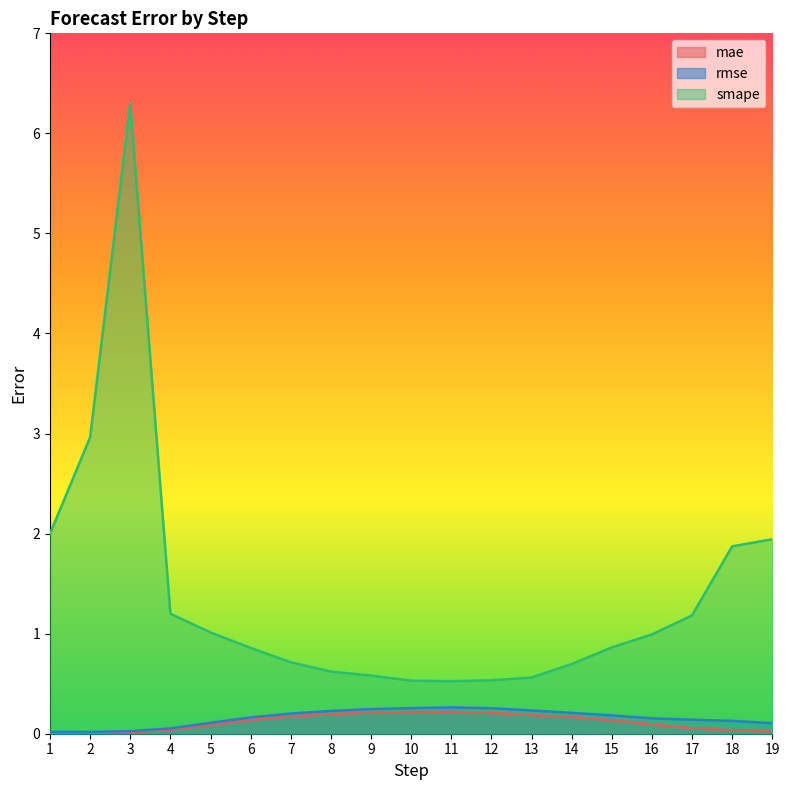

Reading left to right, extract all data points from this chart.

mae: 1=0.0	2=0.0	3=0.0	4=0.0	5=0.1	6=0.1	7=0.2	8=0.2	9=0.2	10=0.2	11=0.2	12=0.2	13=0.2	14=0.2	15=0.1	16=0.1	17=0.1	18=0.0	19=0.0
rmse: 1=0.0	2=0.0	3=0.0	4=0.1	5=0.1	6=0.2	7=0.2	8=0.2	9=0.2	10=0.3	11=0.3	12=0.3	13=0.2	14=0.2	15=0.2	16=0.2	17=0.1	18=0.1	19=0.1
smape: 1=2.0	2=3.0	3=6.3	4=1.2	5=1.0	6=0.9	7=0.7	8=0.6	9=0.6	10=0.5	11=0.5	12=0.5	13=0.6	14=0.7	15=0.9	16=1.0	17=1.2	18=1.9	19=1.9